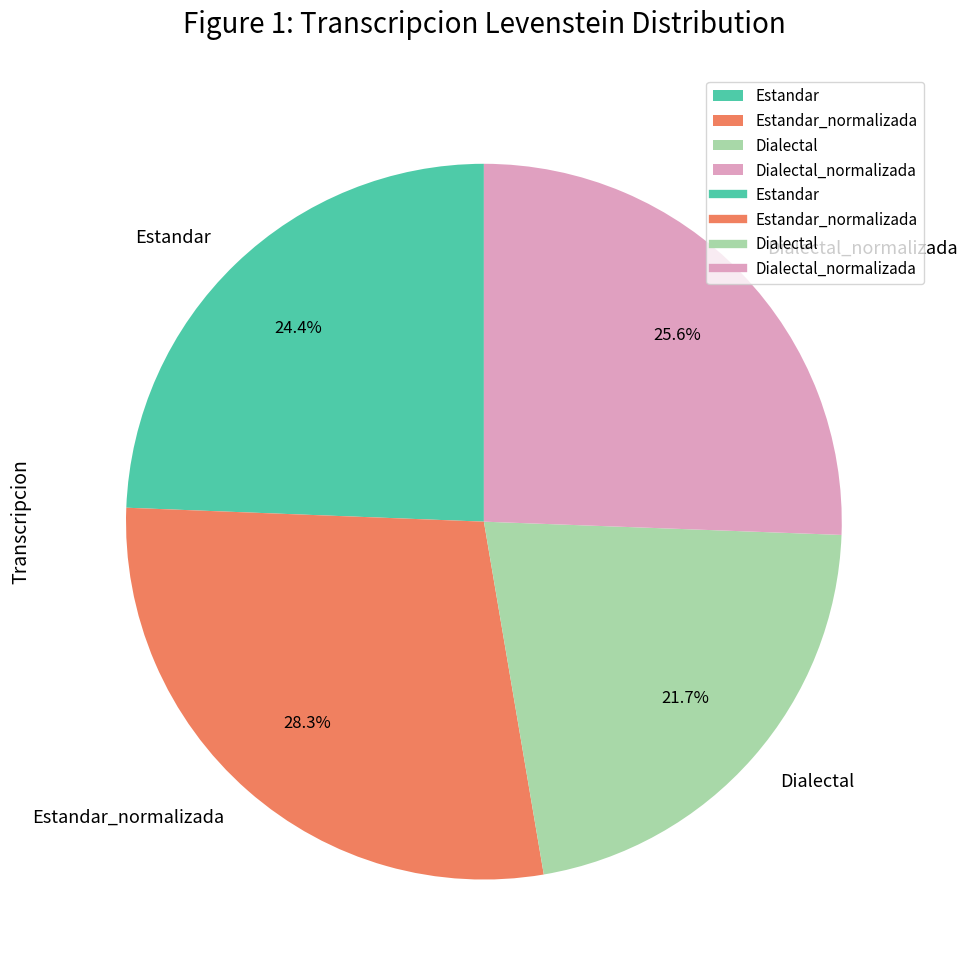

What is the largest slice in the pie chart?

Estandar_normalizada